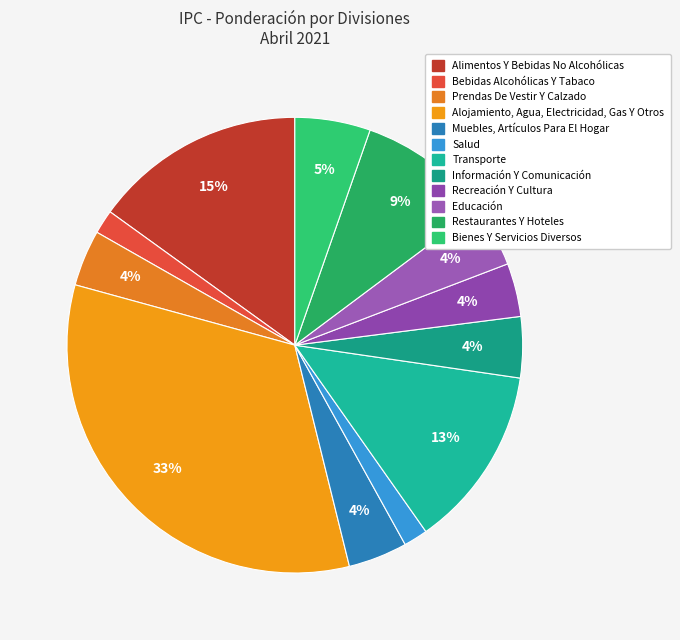

What percentage do Bienes Y Servicios Diversos and Recreación Y Cultura together represent?

9.1%